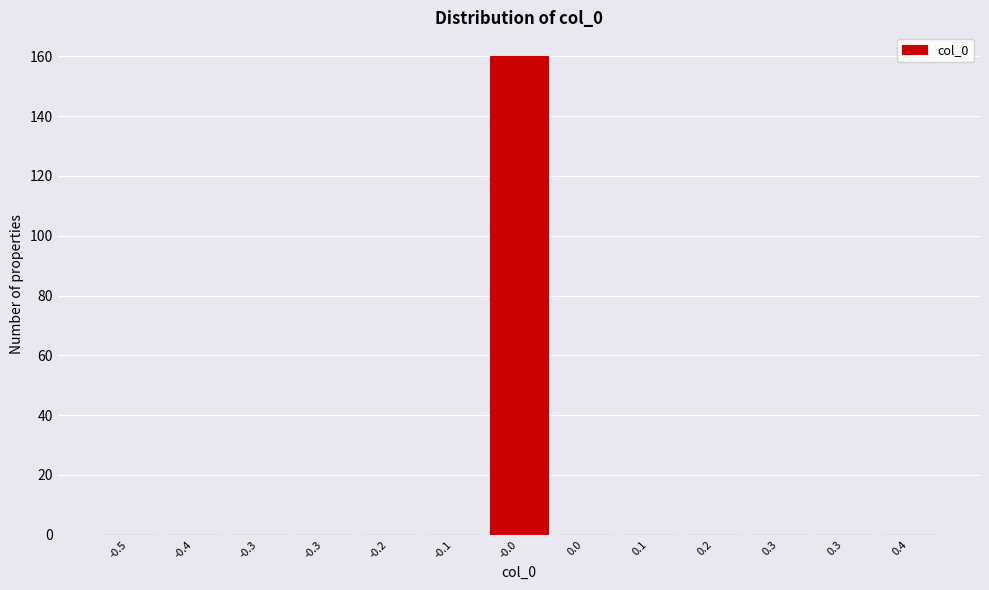

Are the bars horizontal?

No